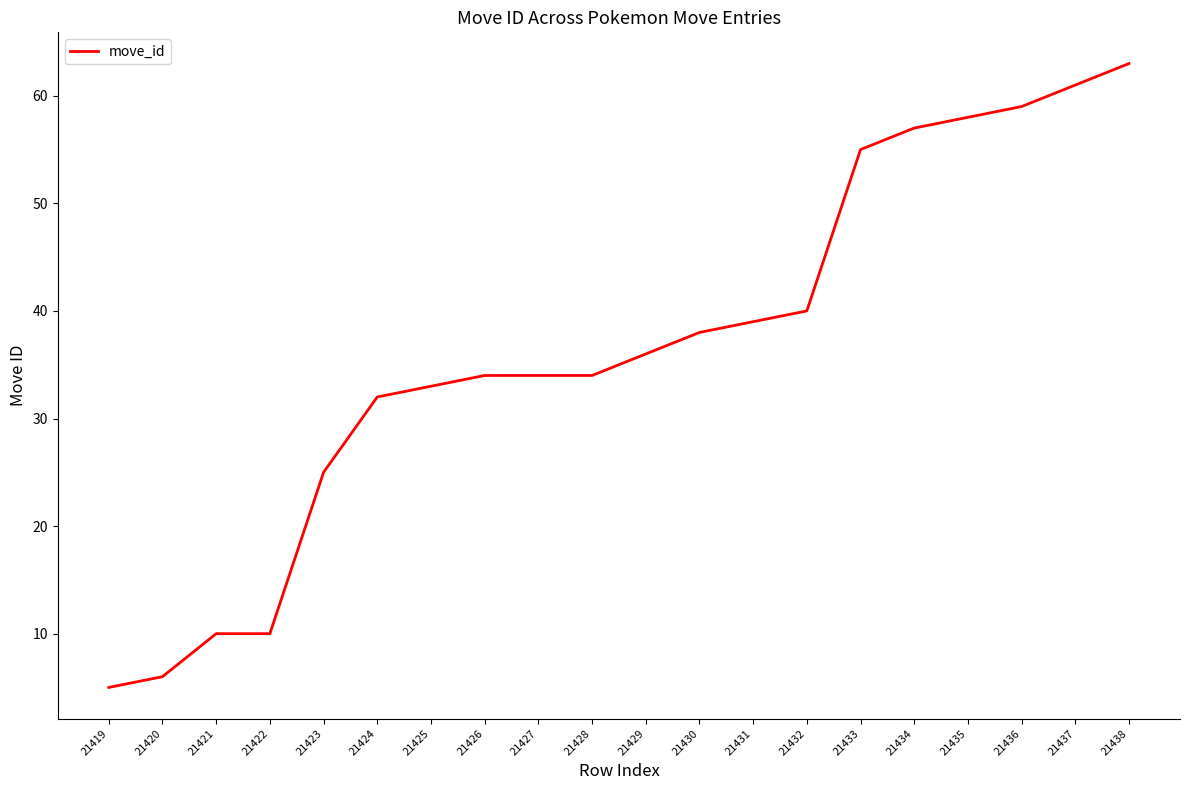

True or false: the data shows 10 at 21422.

True